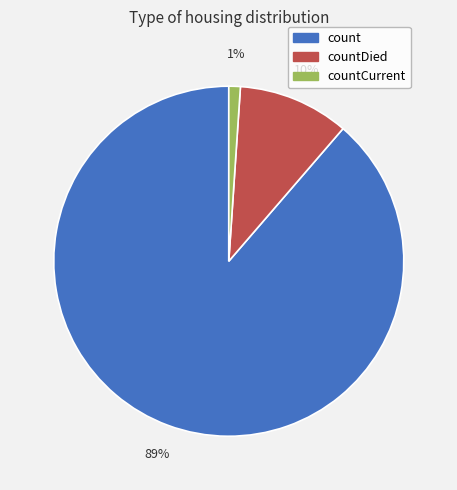

Is there any slice that represents more than half of the pie?

Yes